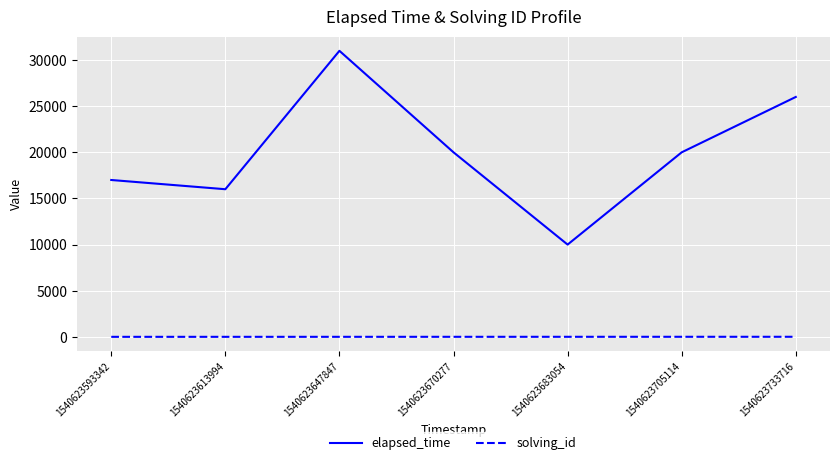

What is the sum of the elapsed_time values at 1540623683054 and 1540623593342?

27000